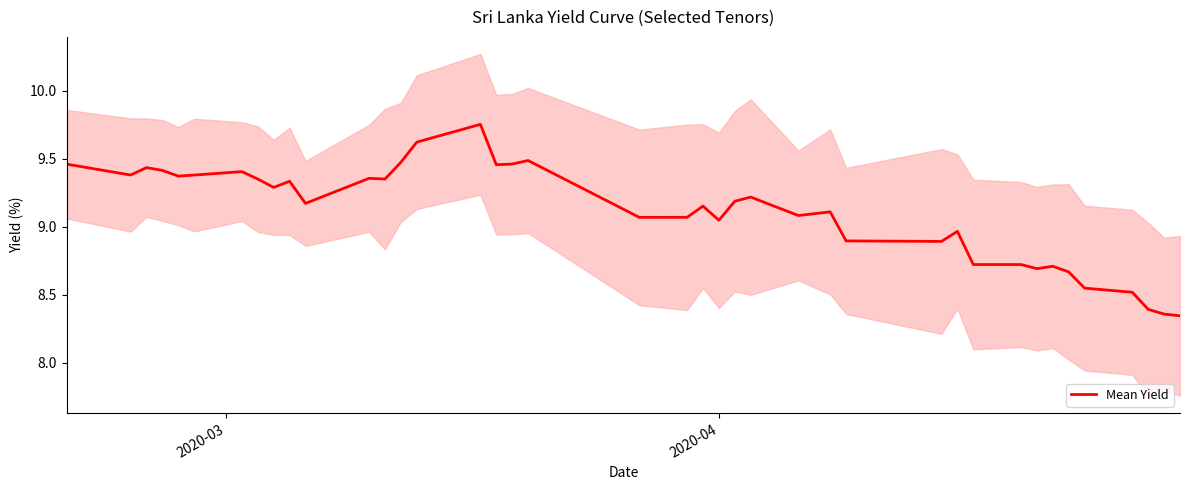

Does the chart have visible grid lines?

No